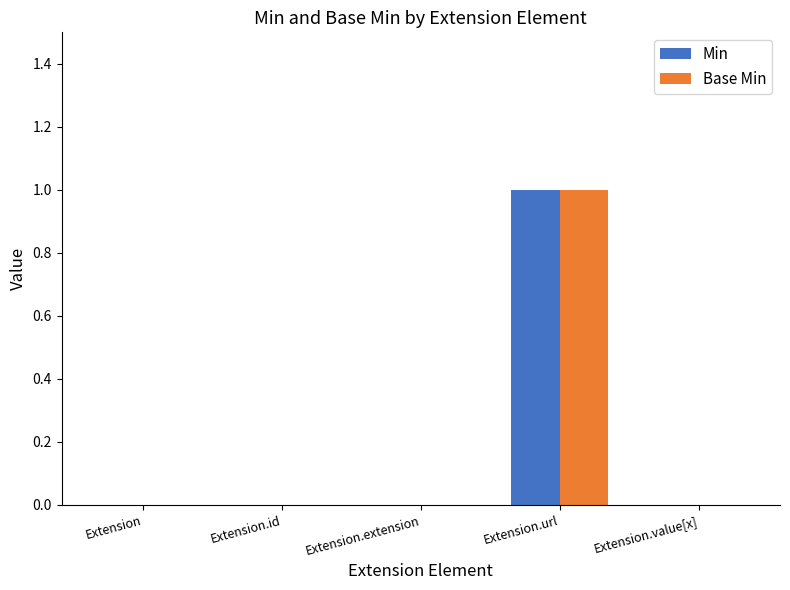

At which category does the chart reach its peak across all series?

Extension.url